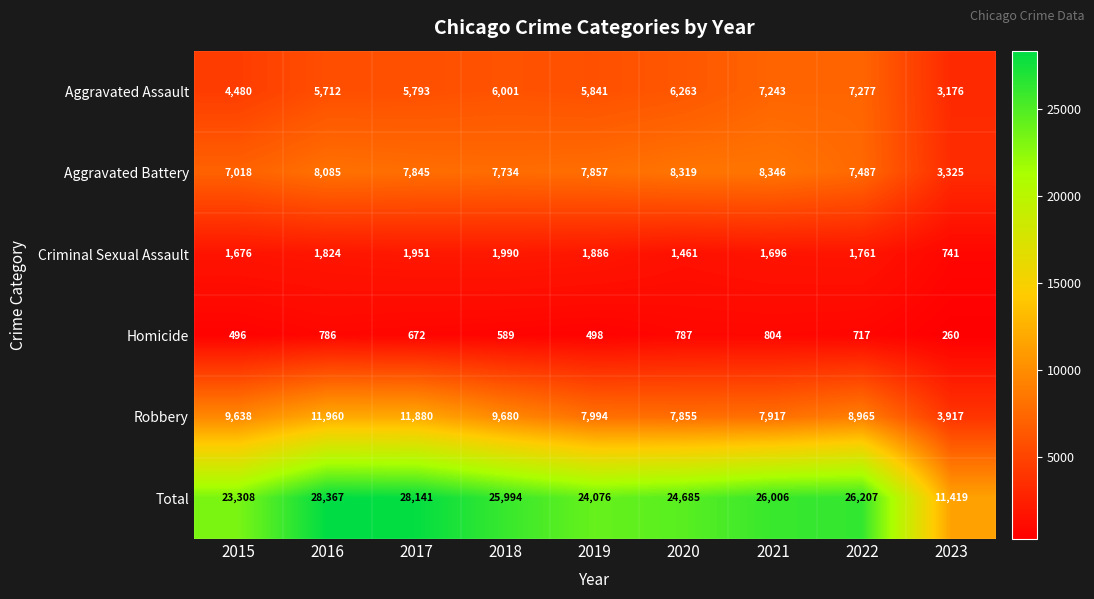

At how many categories does at least one series exceed 17096?

8